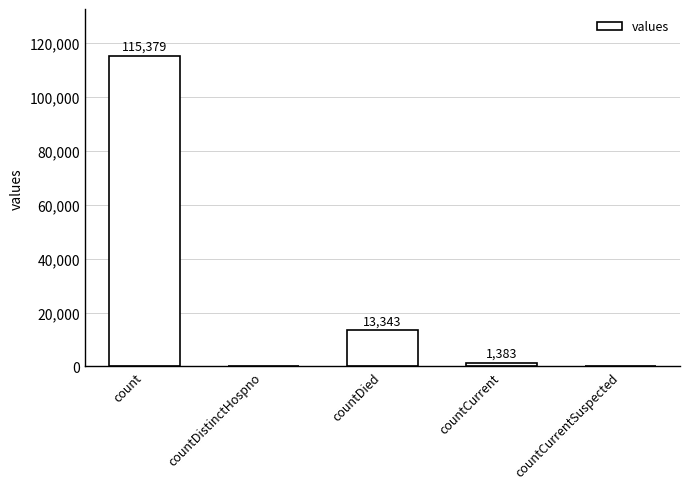

Reading left to right, transcribe all the data shown in this chart.

115379	0	13343	1383	0